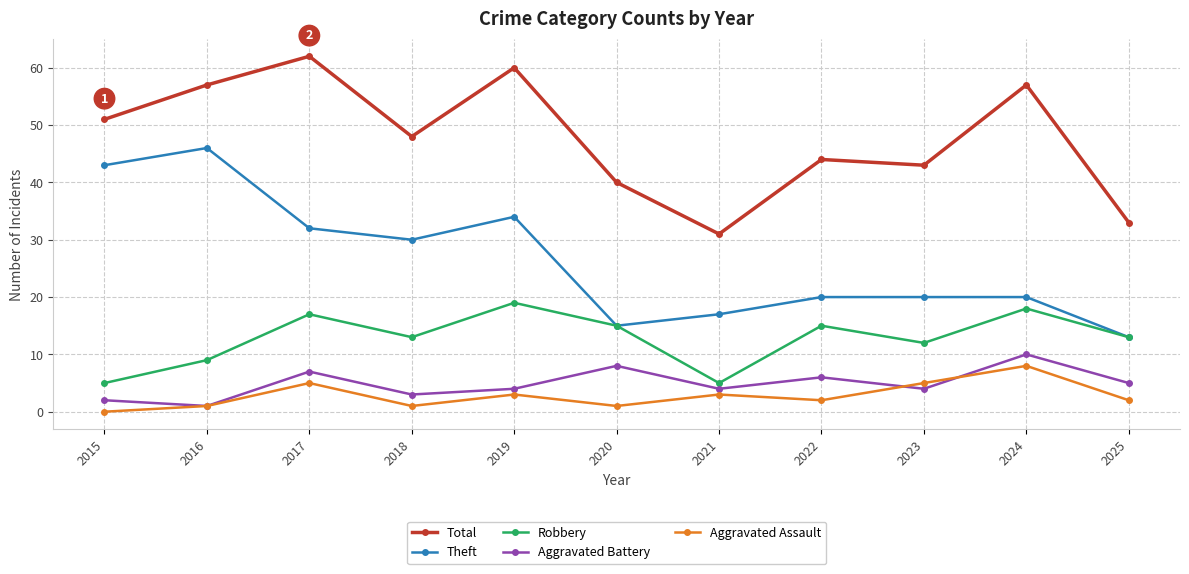

Where is the first local maximum for Aggravated Battery?

2017